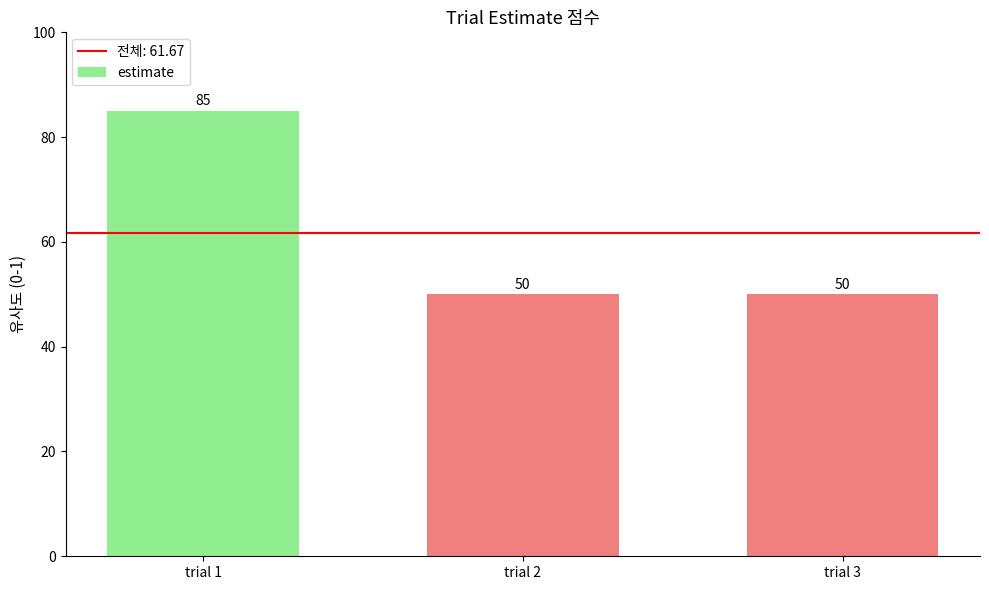

Reading left to right, extract all data points from this chart.

85	50	50